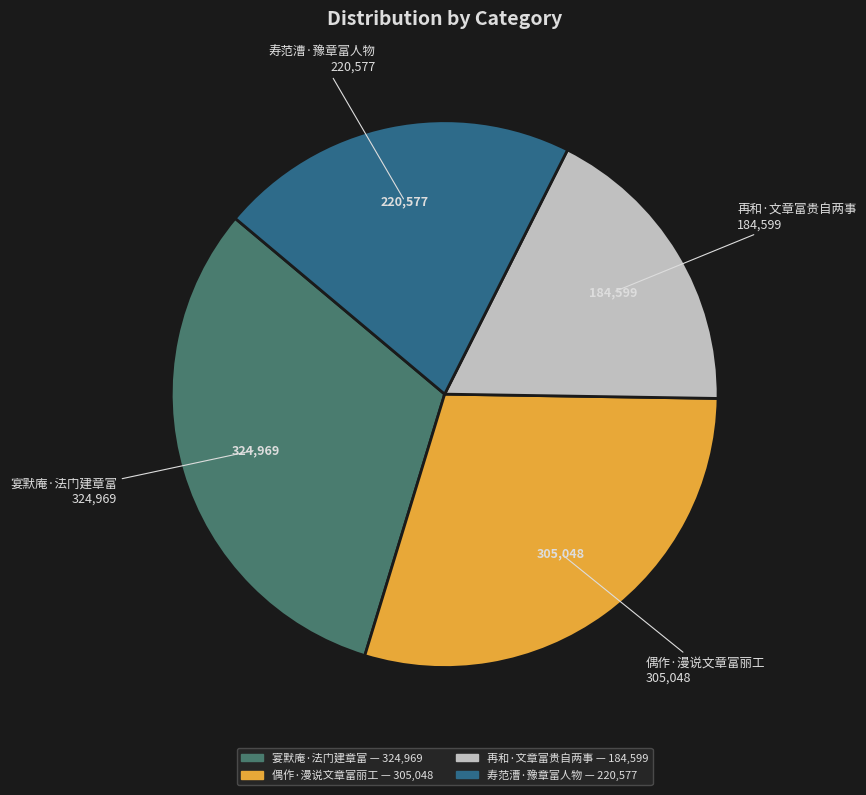

Do 寿范漕·豫章富人物 and 再和·文章富贵自两事 together represent more than half of the pie?

No